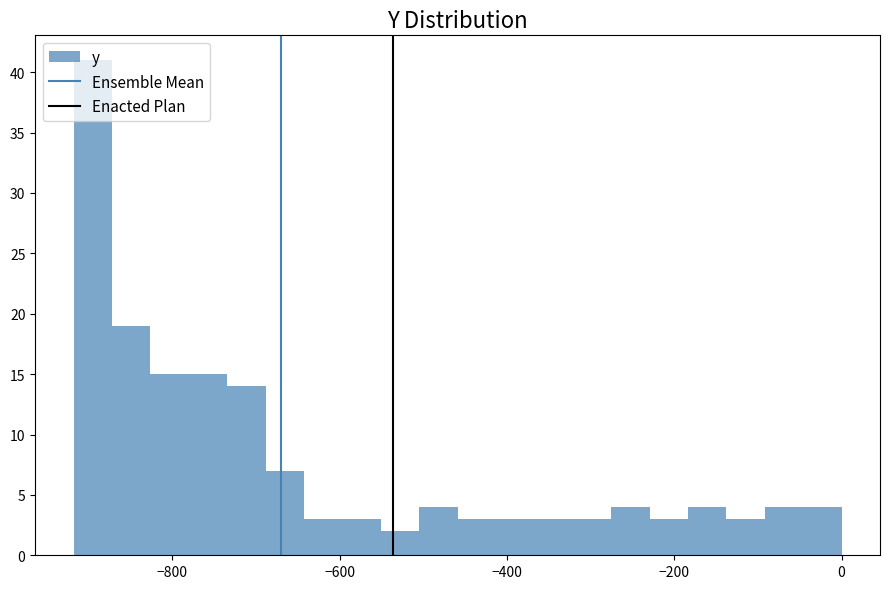

Read against the x-axis, roughly where is the centre of the tallest bar?

-900